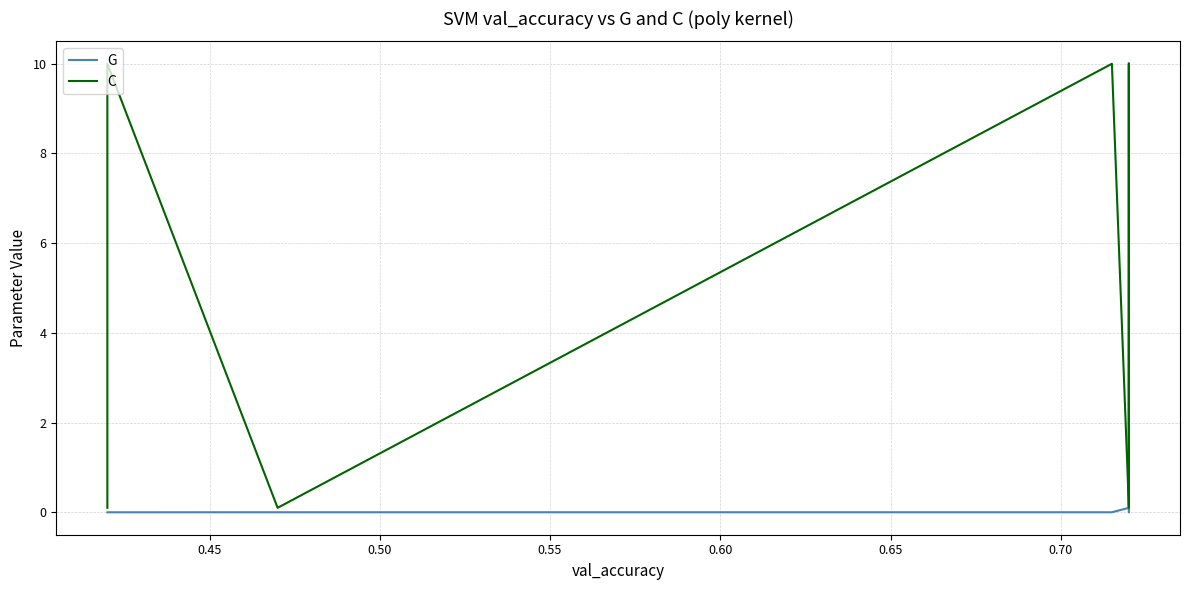

In C, how many points are higher than both neighbors (excluding endpoints)?

2